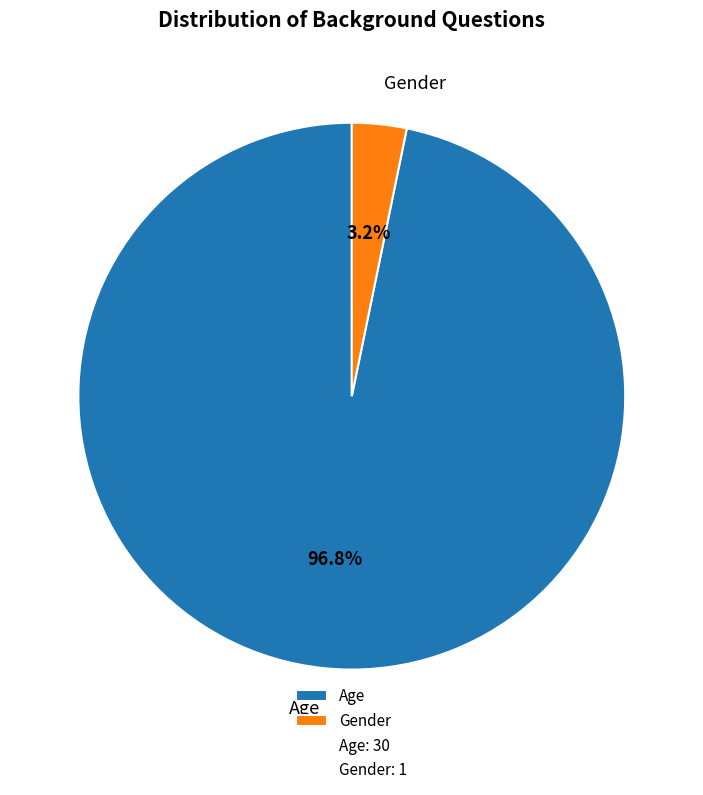

What is the largest slice in the pie chart?

Age